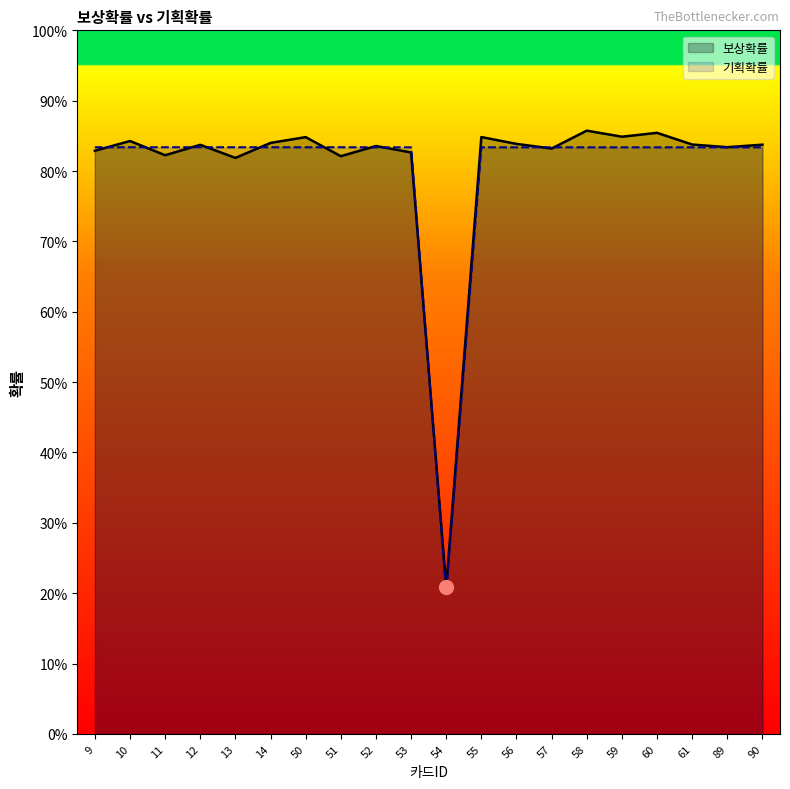

Between which two adjacent categories do 기획확률 and 보상확률 first intersect?

9 and 10